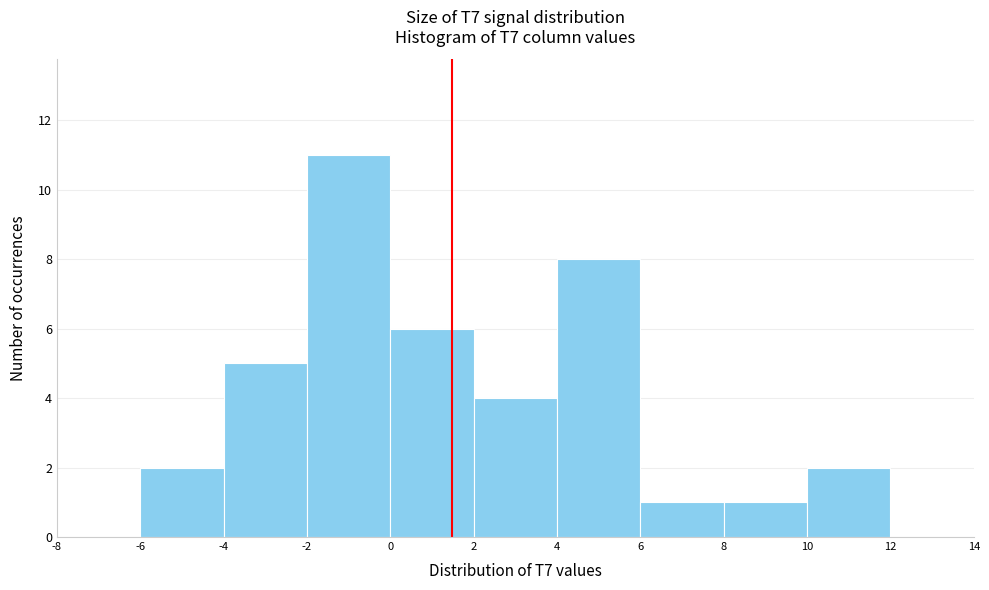

Reading left to right, list every bar in this chart as the range it spans on the x-axis followed by its height. The values are not printed on the chart, so give them approximately, as read against the axis.

-8 to -6: 0
-6 to -4: 2
-4 to -2: 5
-2 to 0: 11
0 to 2: 6
2 to 4: 4
4 to 6: 8
6 to 8: 1
8 to 10: 1
10 to 12: 2
12 to 14: 0